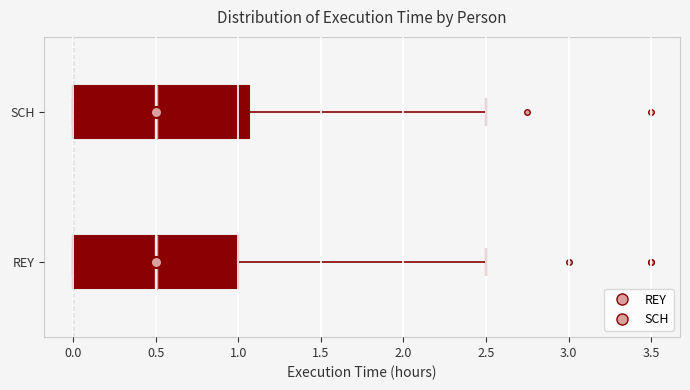

Where does the median line of the box for SCH sit on the x-axis? The values are not printed on the chart, so give them approximately, as read against the axis.

0.50